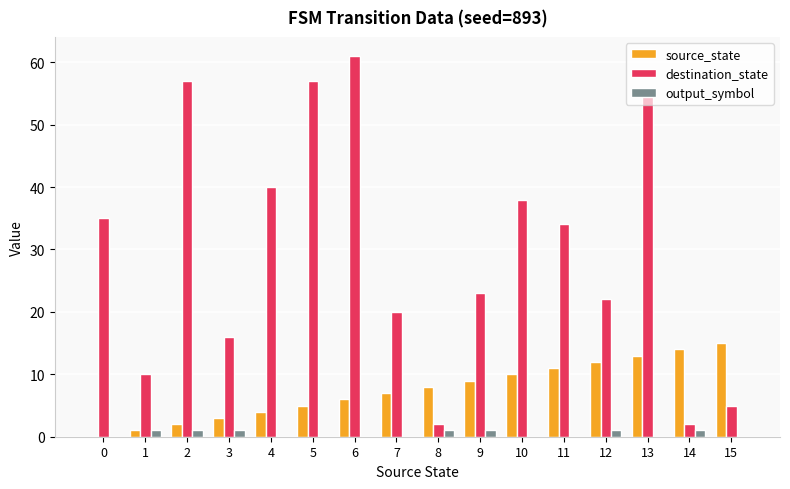

At which category does the chart reach its peak across all series?

6